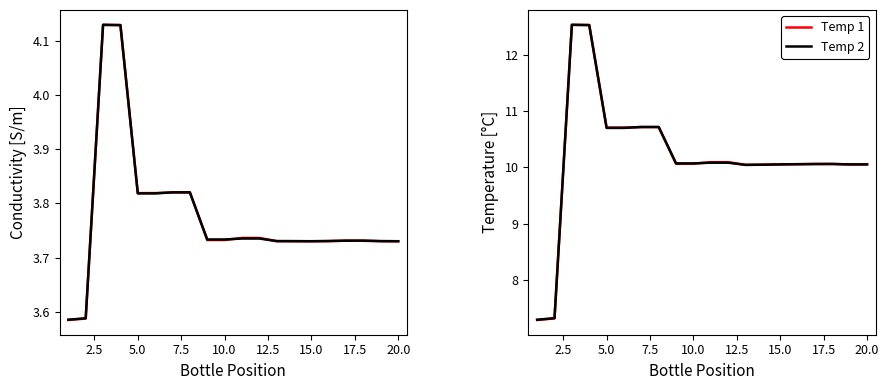

True or false: Conductivity, 2 [S/m] and Temp 2 intersect in this chart.

False